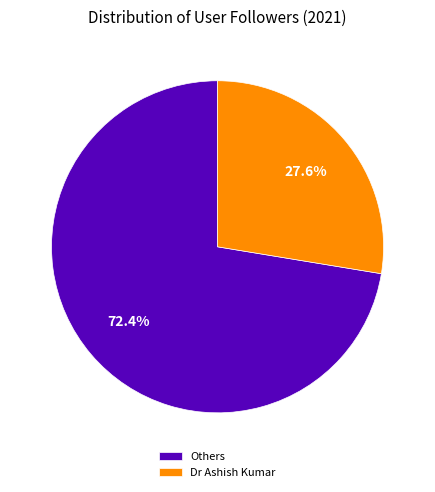

Is Others the majority of the pie?

Yes